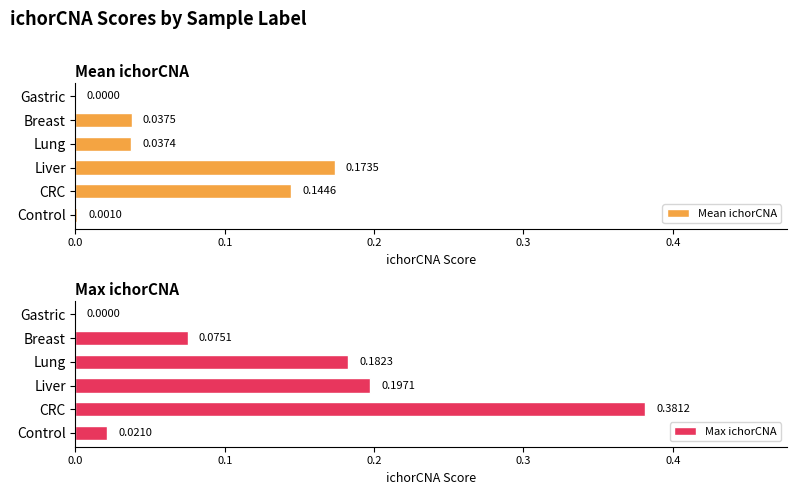

How many positive values does the Mean ichorCNA series have?

5